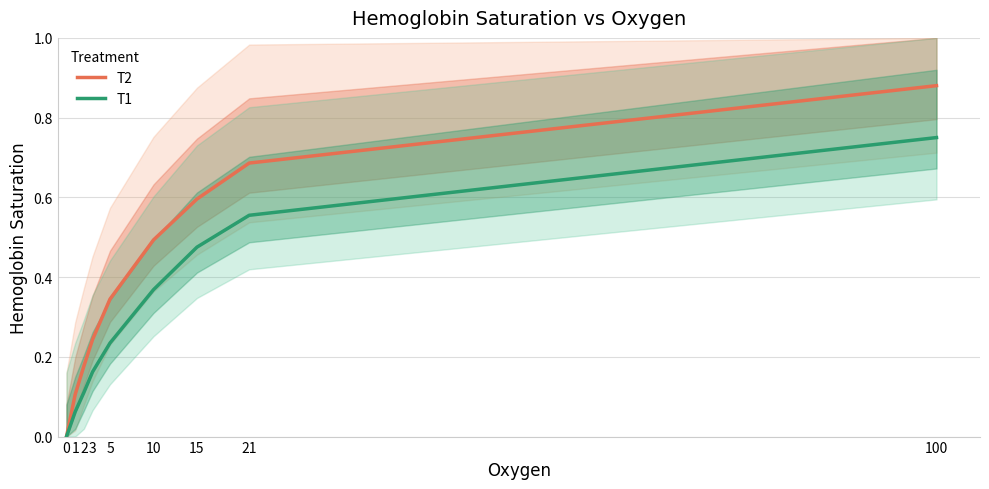

Rank the series by their maximum value, from highest to lowest.

T2, T1